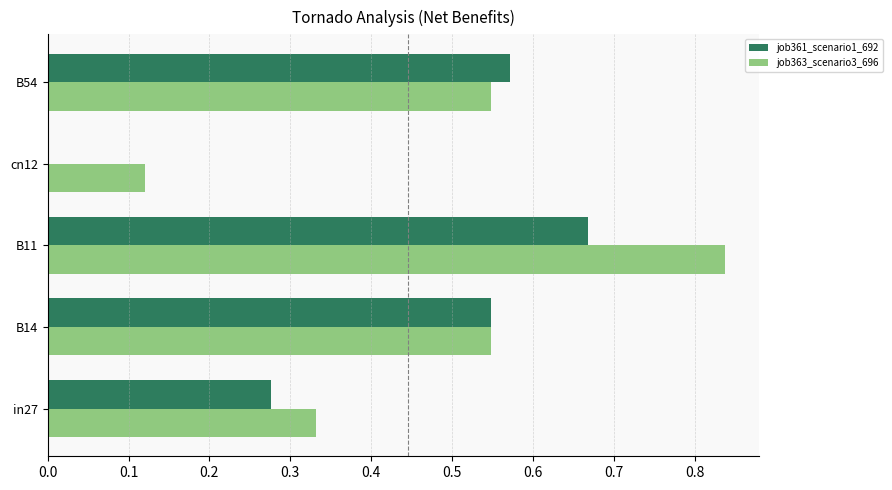

True or false: job361_scenario1_692 has a value of 0.3 at cn12.

False